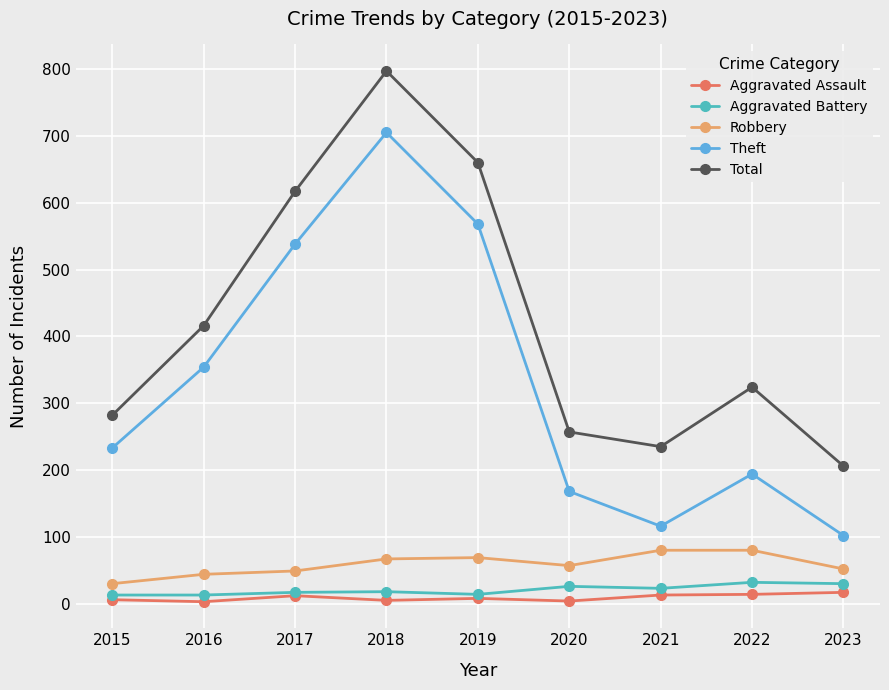

Count the number of data series in this chart.

5